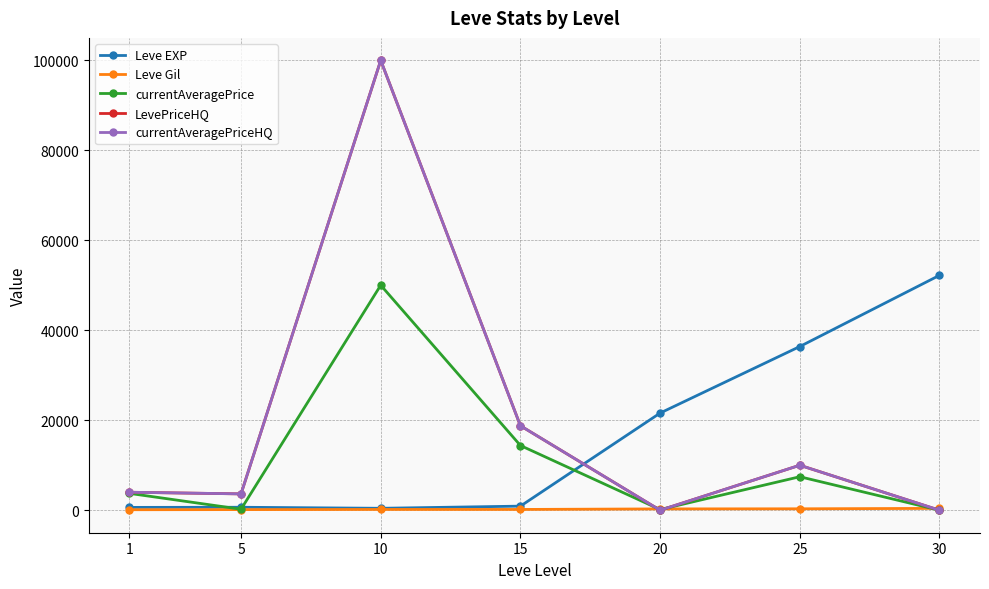

True or false: LevePriceHQ has a value of 99999.0 at 10.

True